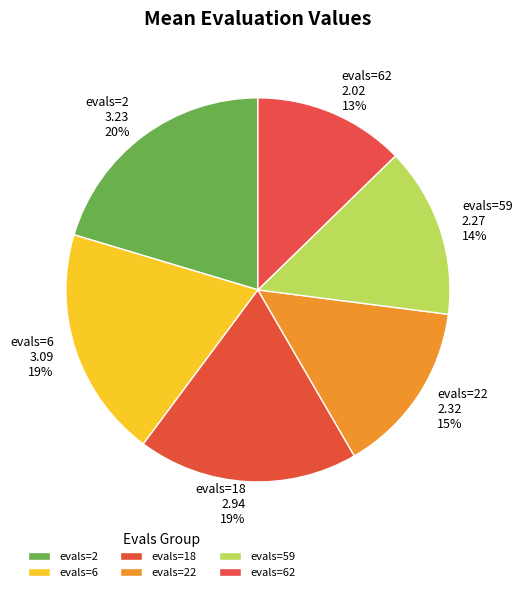

To the nearest percent, what is the combined percentage of evals=6 and evals=62?

32%